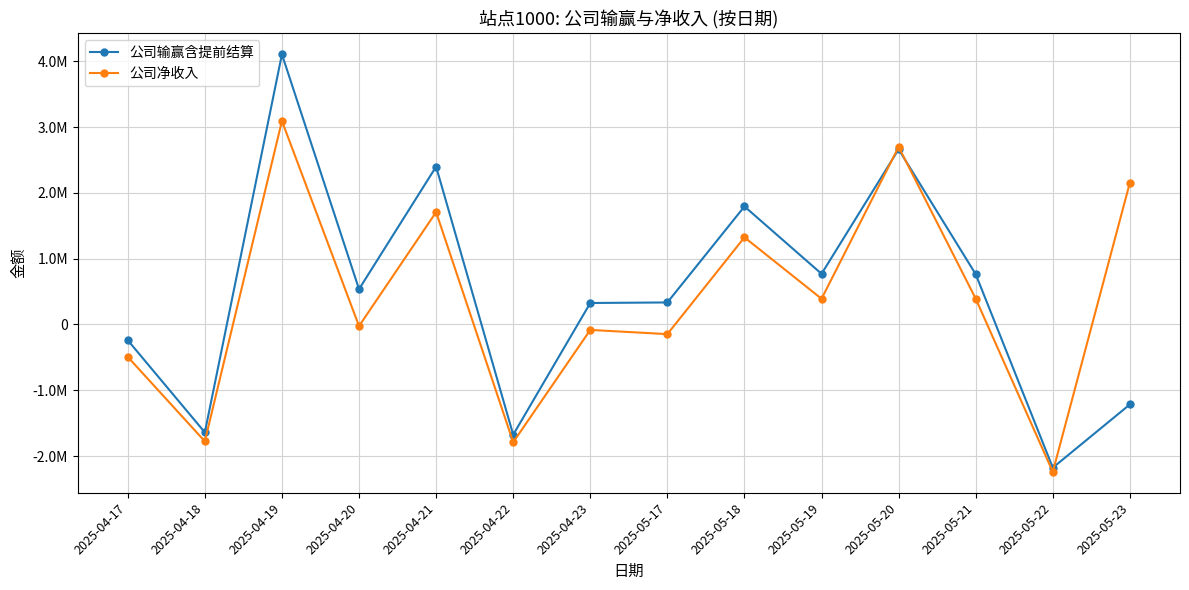

Is it true that 公司净收入 equals -129454.2 at 2025-04-23?

False